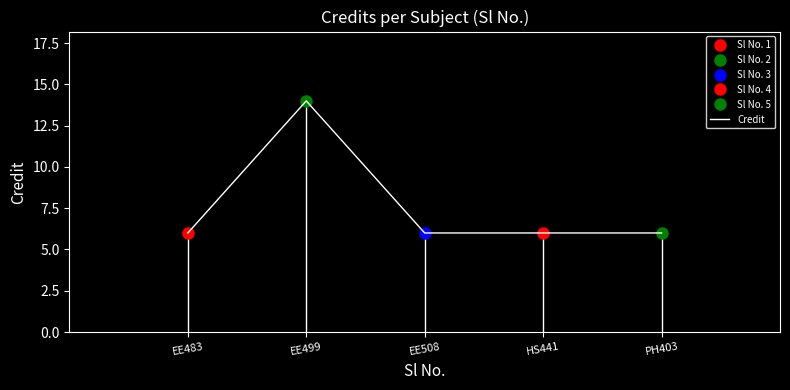

The value at EE499 is 5. True or false?

False